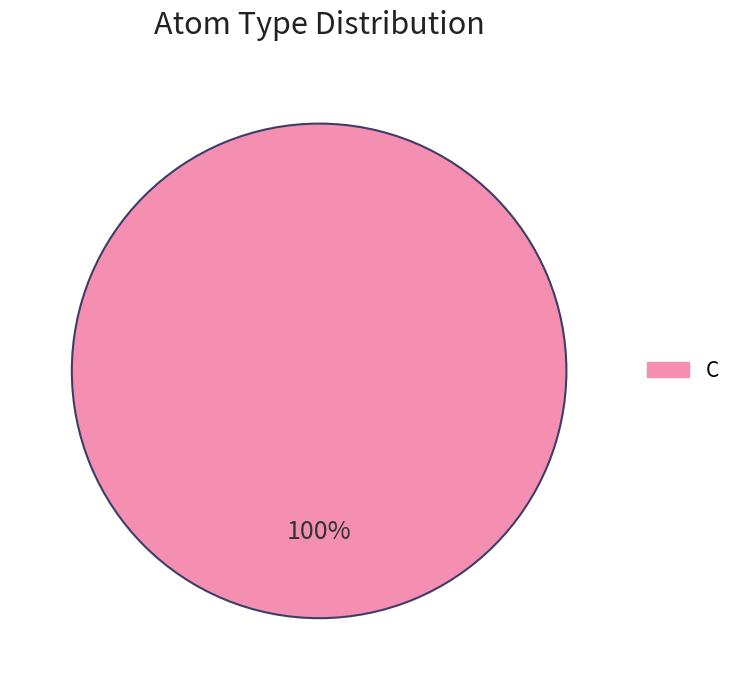

Does any single category account for the majority?

Yes